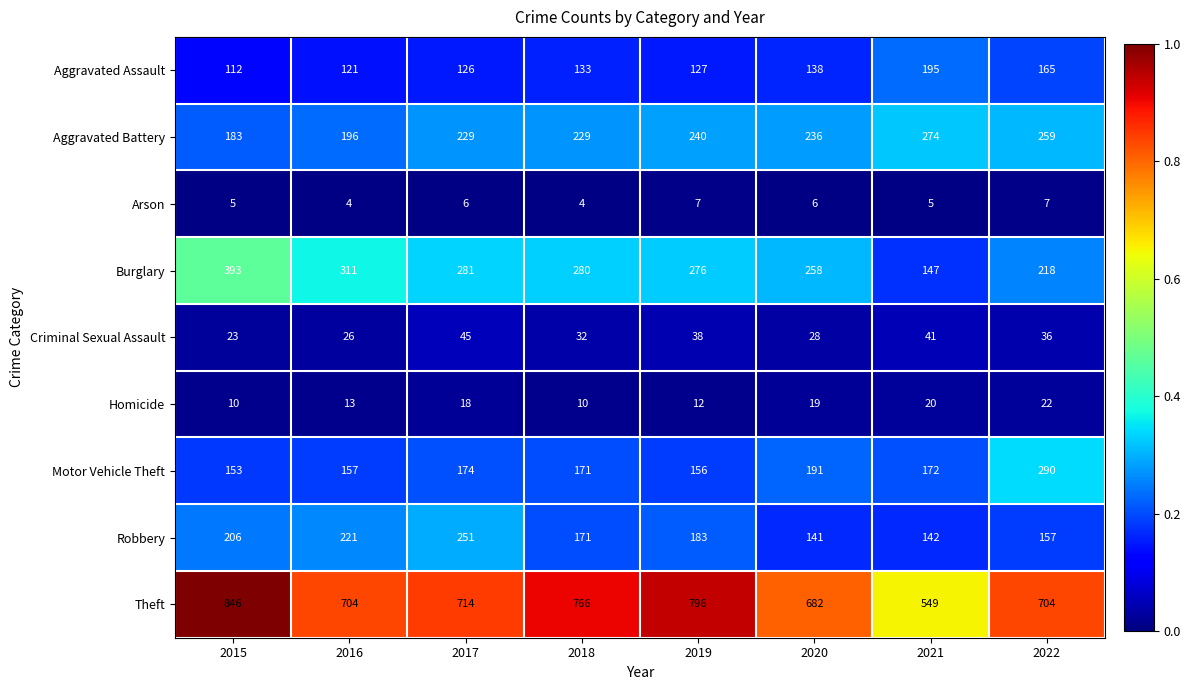

What value does the Criminal Sexual Assault series have at 2021?

41